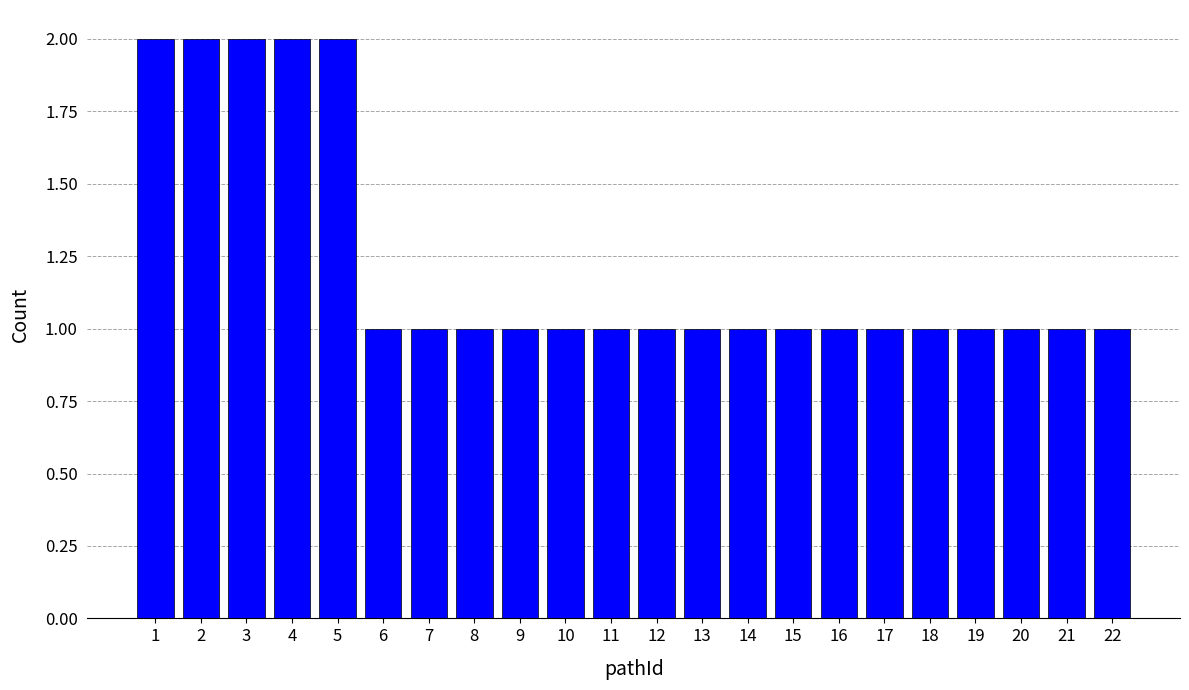

Reading right to left, extract all data points from this chart.

22=1	21=1	20=1	19=1	18=1	17=1	16=1	15=1	14=1	13=1	12=1	11=1	10=1	9=1	8=1	7=1	6=1	5=2	4=2	3=2	2=2	1=2